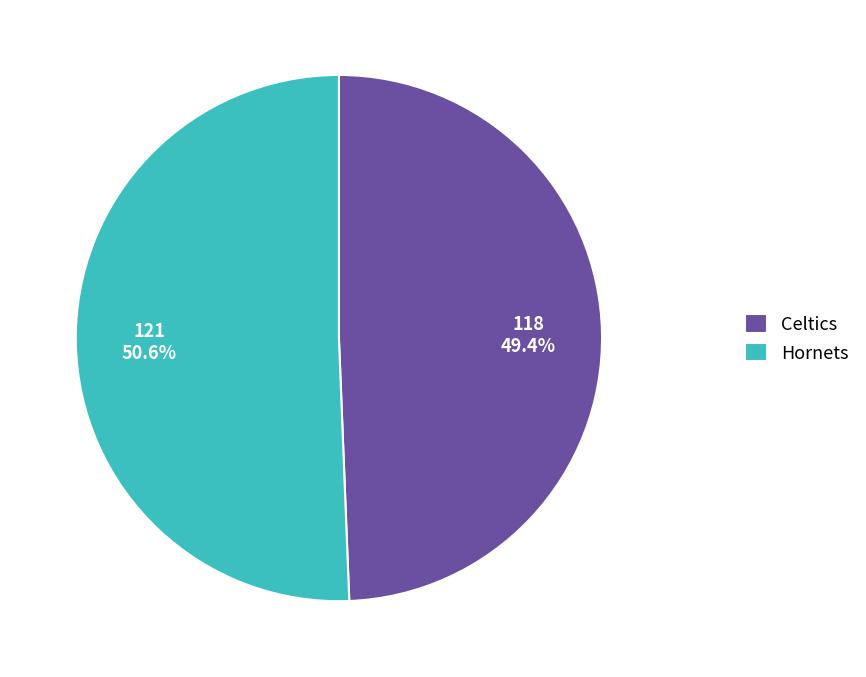

Do Celtics and Hornets together represent more than half of the pie?

Yes